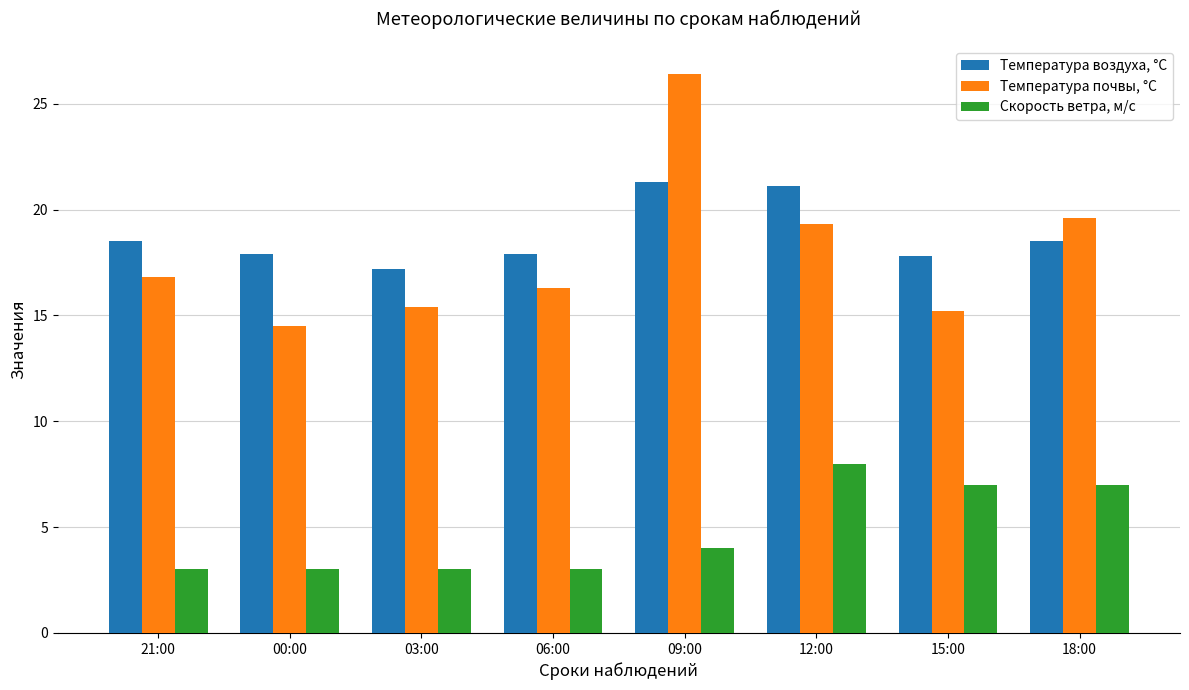

Is the value of Температура почвы, °С at 00:00 greater than the value of Температура воздуха, °С at 03:00?

No